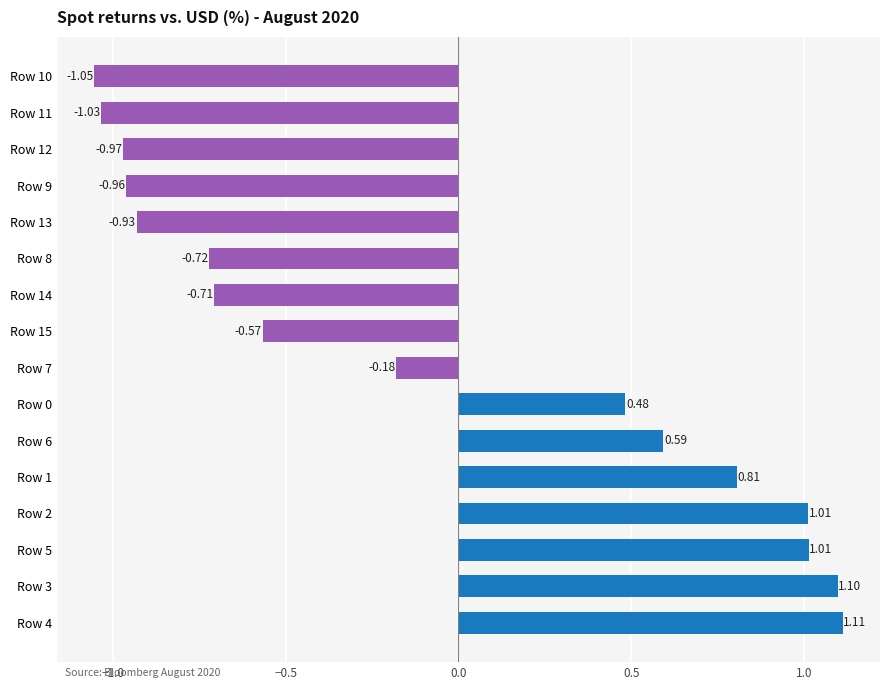

What is the difference between the second highest and minimum values?

2.2